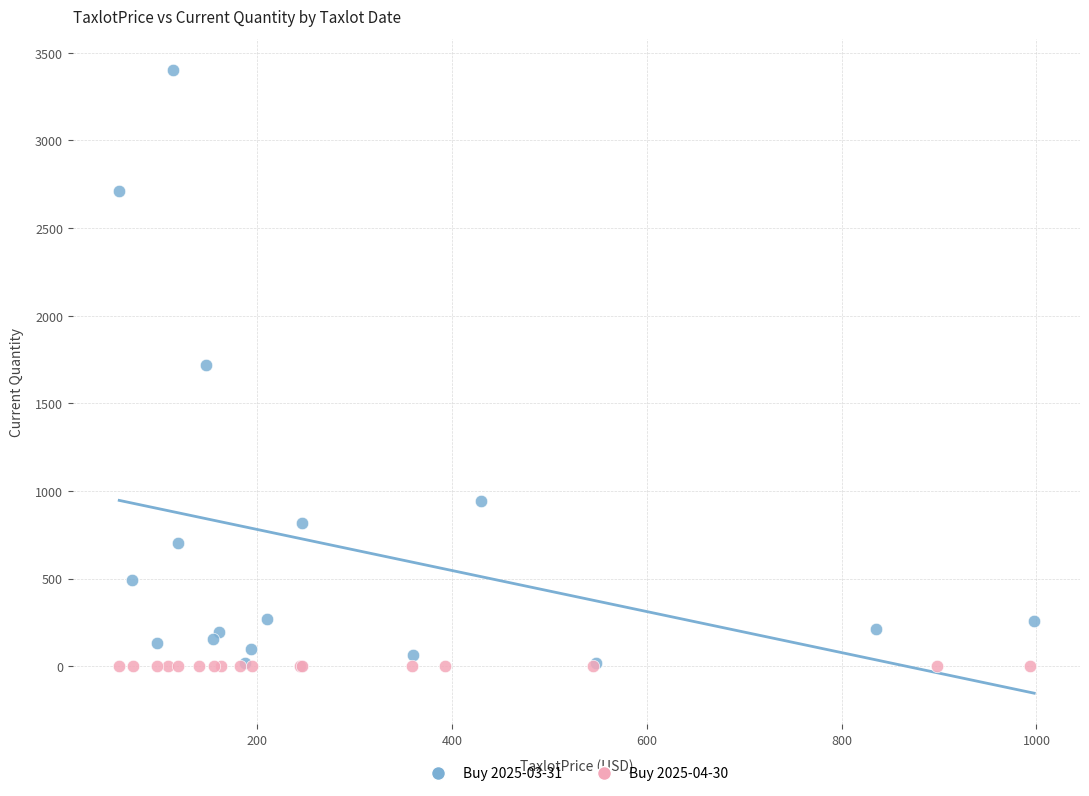

Which series contains the highest Y value?

Buy 2025-03-31